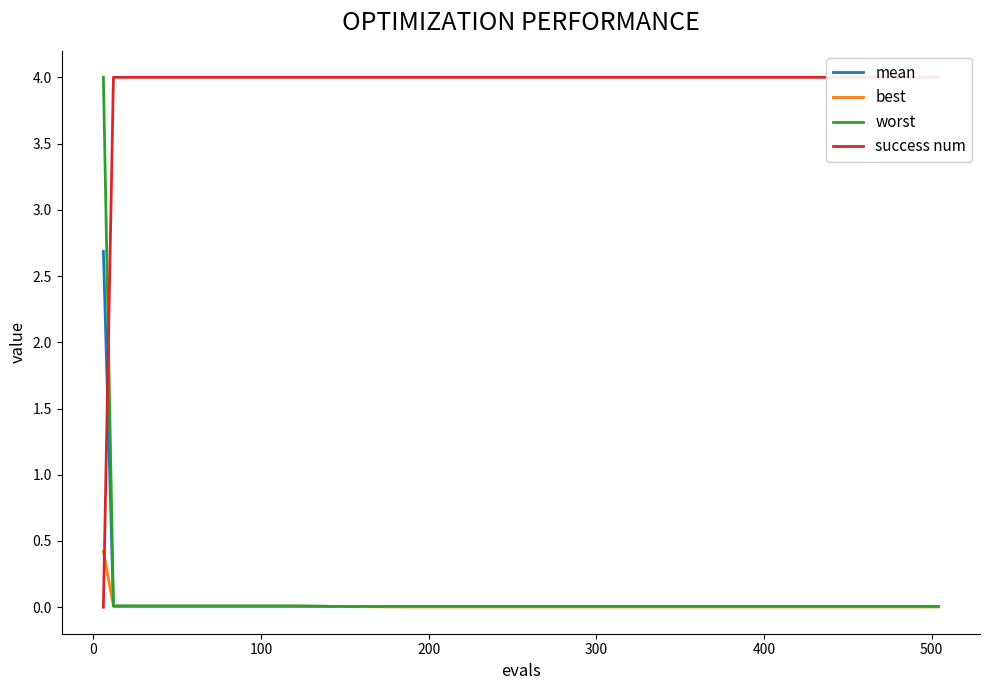

Reading left to right, list all the values displayed in this chart.

mean: 2.7	0.0	0.0	0.0	0.0	0.0	0.0	0.0	0.0	0.0	0.0	0.0	0.0	0.0	0.0	0.0	0.0	0.0
best: 0.4	0.0	0.0	0.0	0.0	0.0	0.0	0.0	0.0	0.0	0.0	0.0	0.0	0.0	0.0	0.0	0.0	0.0
worst: 4.0	0.0	0.0	0.0	0.0	0.0	0.0	0.0	0.0	0.0	0.0	0.0	0.0	0.0	0.0	0.0	0.0	0.0
success num: 0.0	4.0	4.0	4.0	4.0	4.0	4.0	4.0	4.0	4.0	4.0	4.0	4.0	4.0	4.0	4.0	4.0	4.0